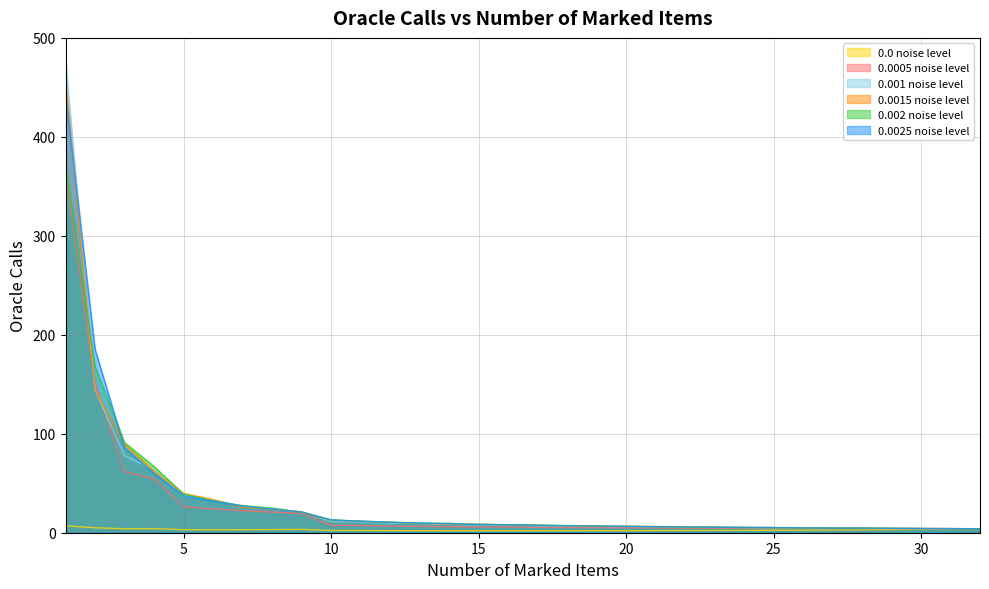

How many series are shown in this chart?

6